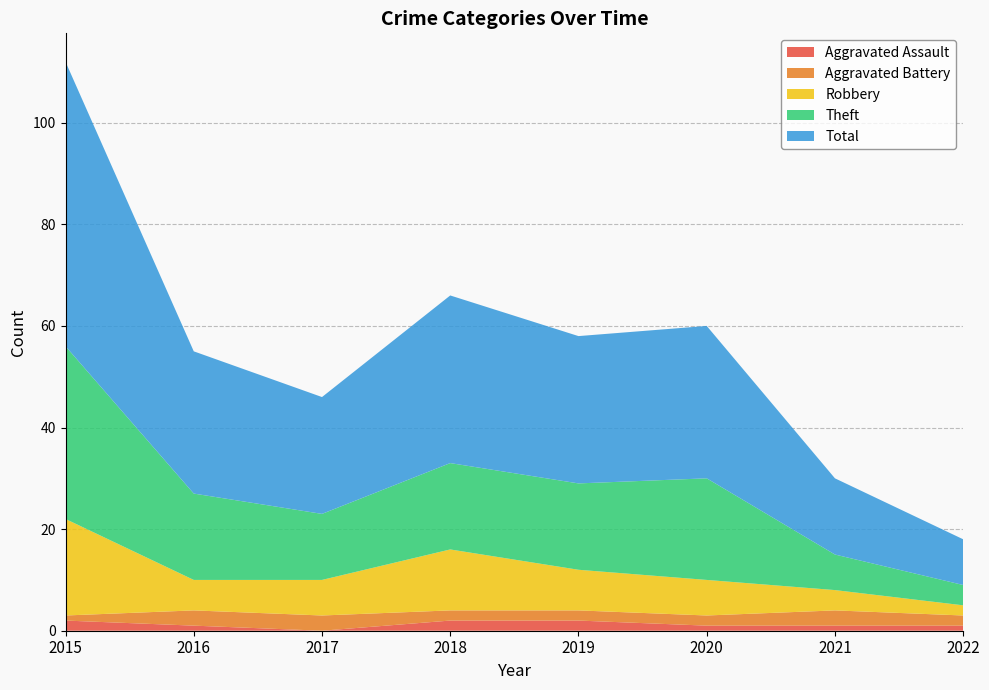

Reading left to right, transcribe all the data shown in this chart.

Aggravated Assault: 2015=2	2016=1	2017=0	2018=2	2019=2	2020=1	2021=1	2022=1
Aggravated Battery: 2015=1	2016=3	2017=3	2018=2	2019=2	2020=2	2021=3	2022=2
Robbery: 2015=19	2016=6	2017=7	2018=12	2019=8	2020=7	2021=4	2022=2
Theft: 2015=34	2016=17	2017=13	2018=17	2019=17	2020=20	2021=7	2022=4
Total: 2015=56	2016=28	2017=23	2018=33	2019=29	2020=30	2021=15	2022=9